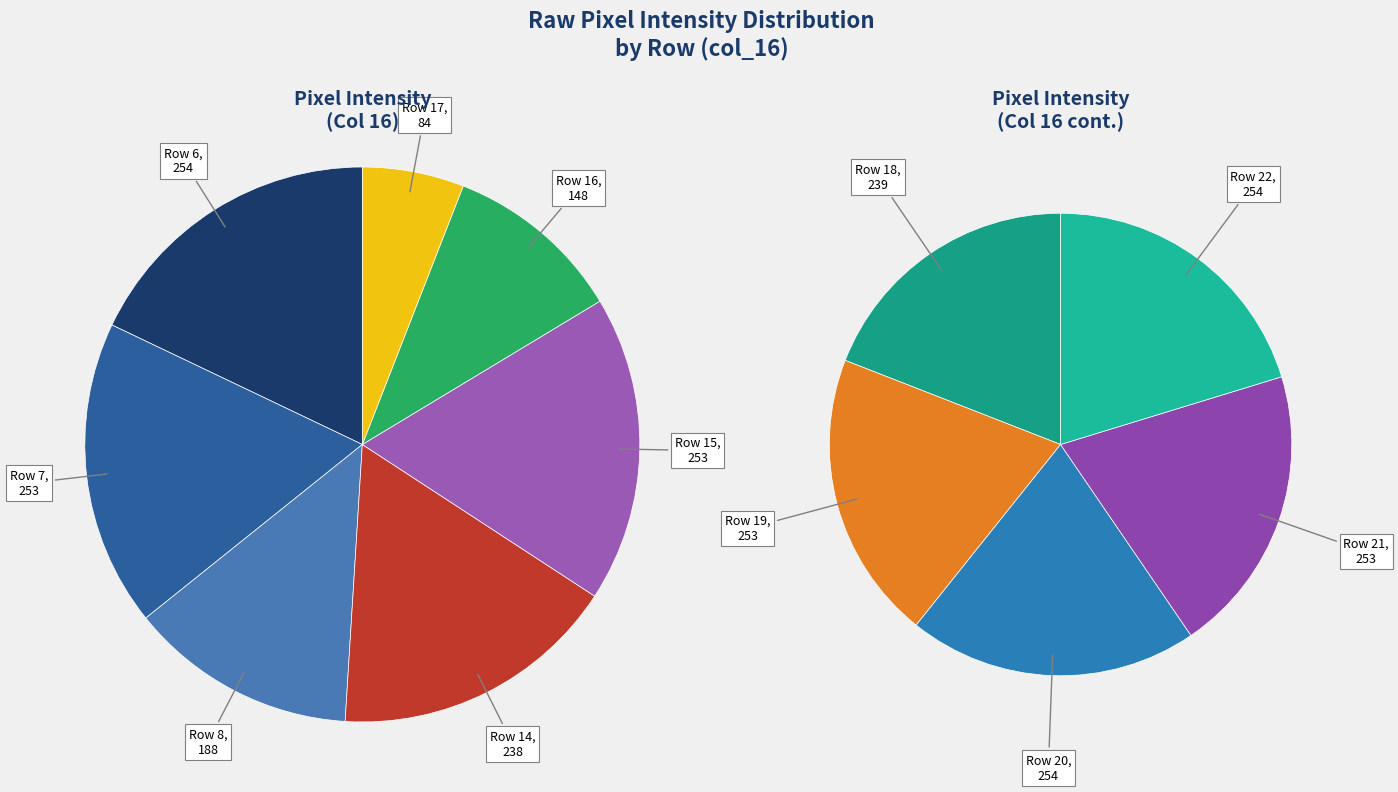

Count the number of slices in the pie.

7